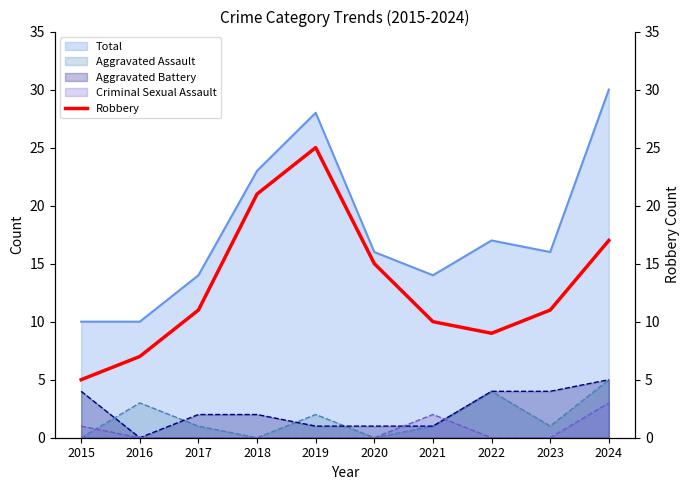

Reading right to left, extract all data points from this chart.

2024=17	2023=11	2022=9	2021=10	2020=15	2019=25	2018=21	2017=11	2016=7	2015=5